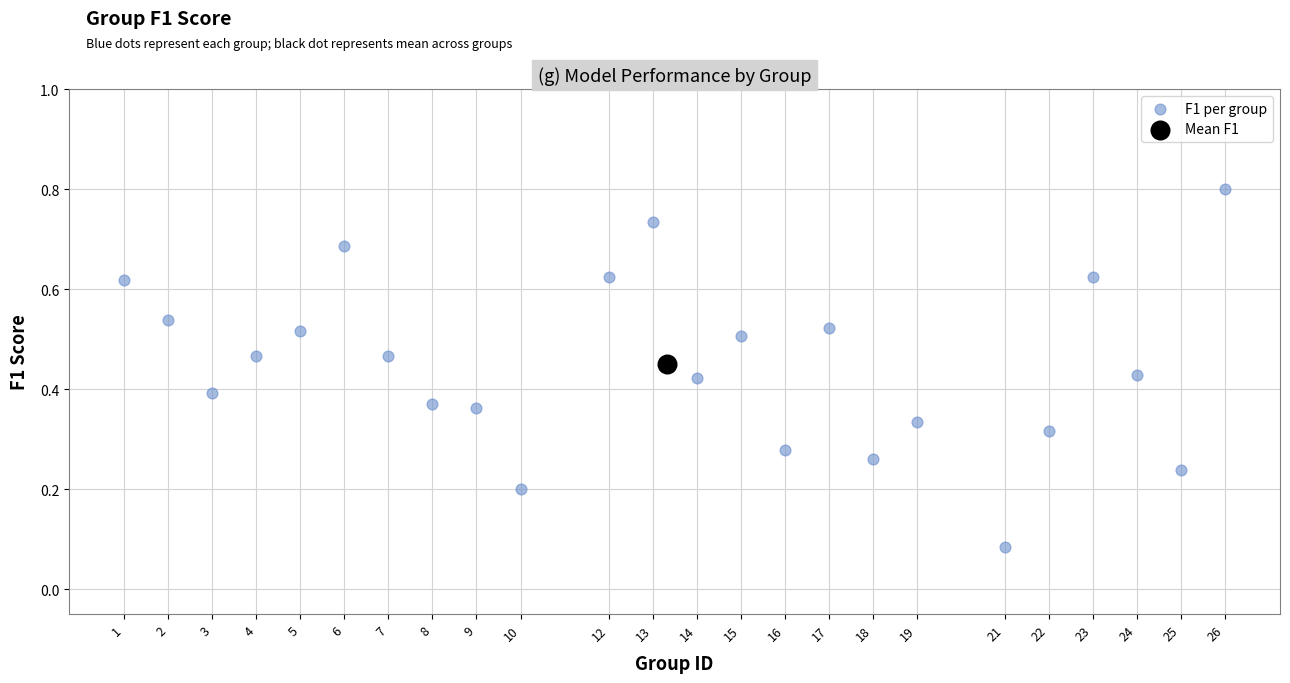

What are all the series names shown in the legend?

F1 per group, Mean F1